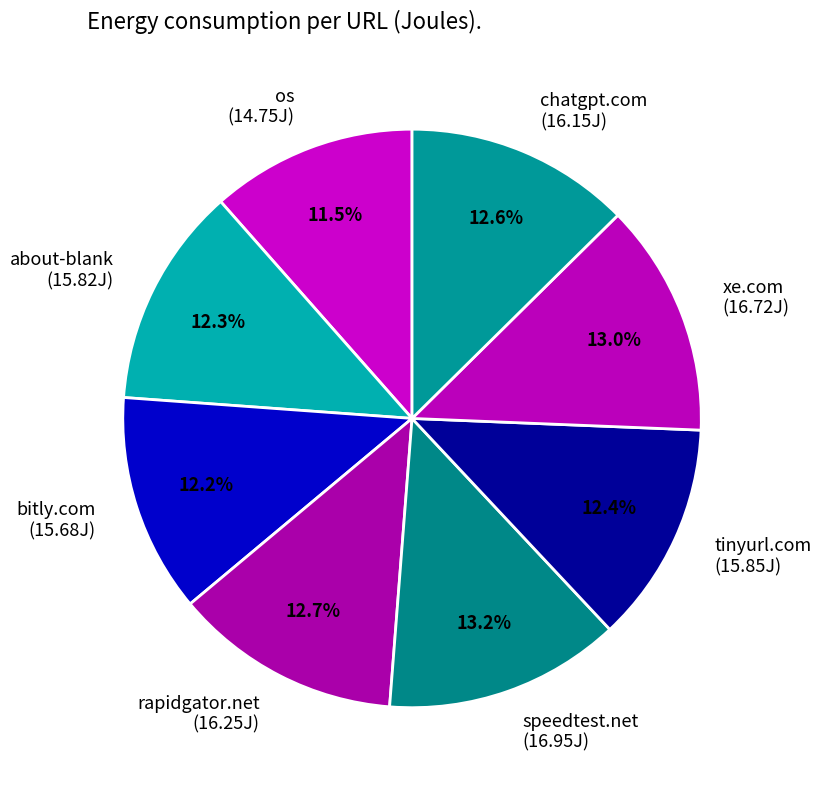

Is there any slice that represents more than half of the pie?

No